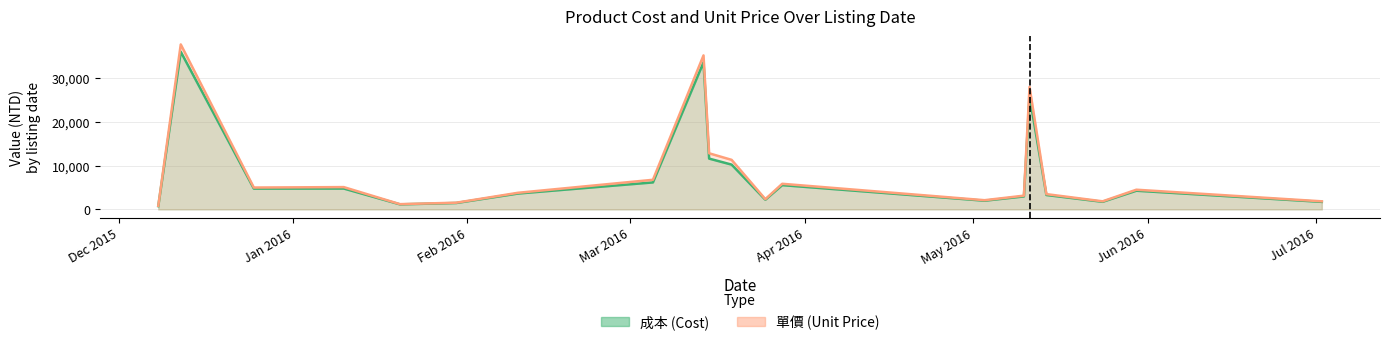

Which category has the lowest value across all series?

2015-12-08